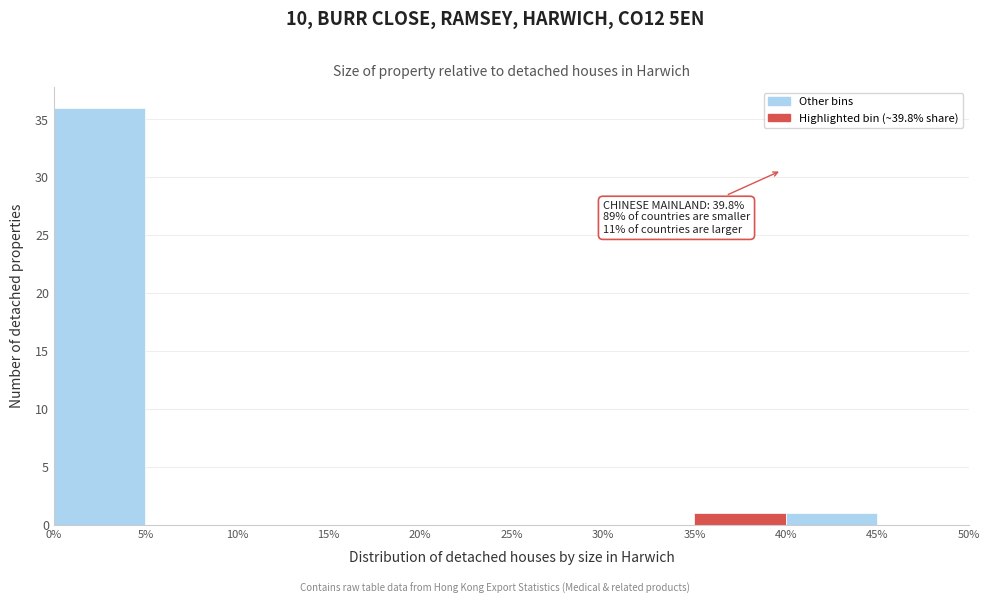

Over which range of the x-axis is the bar tallest?

0% to 5%